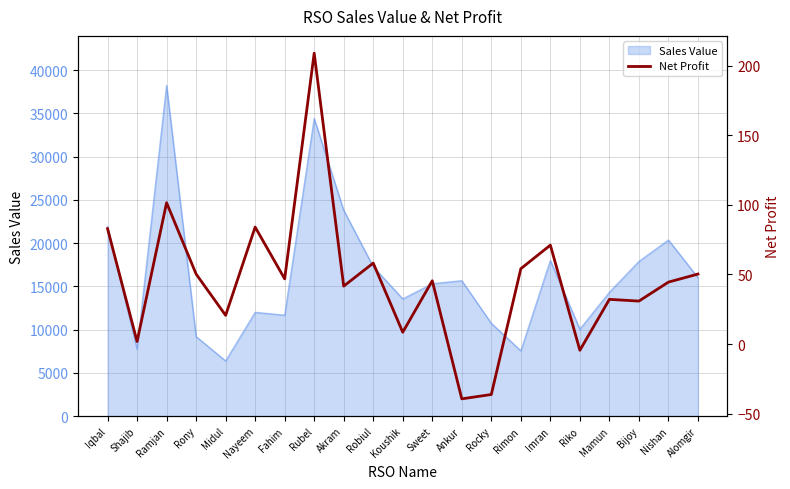

Reading left to right, transcribe all the data shown in this chart.

Iqbal=82.8	Shajib=1.8	Ramjan=101.5	Rony=50.2	Midul=20.6	Nayeem=84.0	Fahim=46.8	Rubel=208.9	Akram=41.6	Robiul=58.1	Koushik=8.5	Sweet=45.4	Ankur=-39.4	Rocky=-36.3	Rimon=54.1	Imran=71.0	Riko=-4.5	Mamun=32.1	Bijoy=30.8	Nishan=44.5	Alomgir=50.2